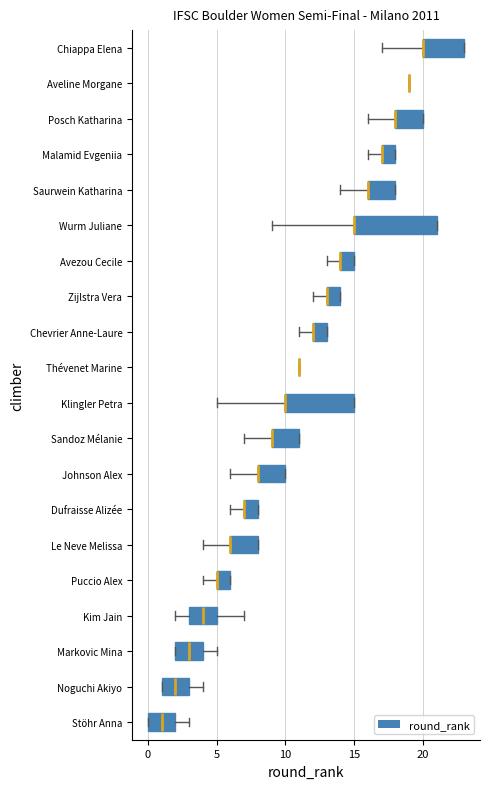

Which series has the largest total across all categories?

round_rank